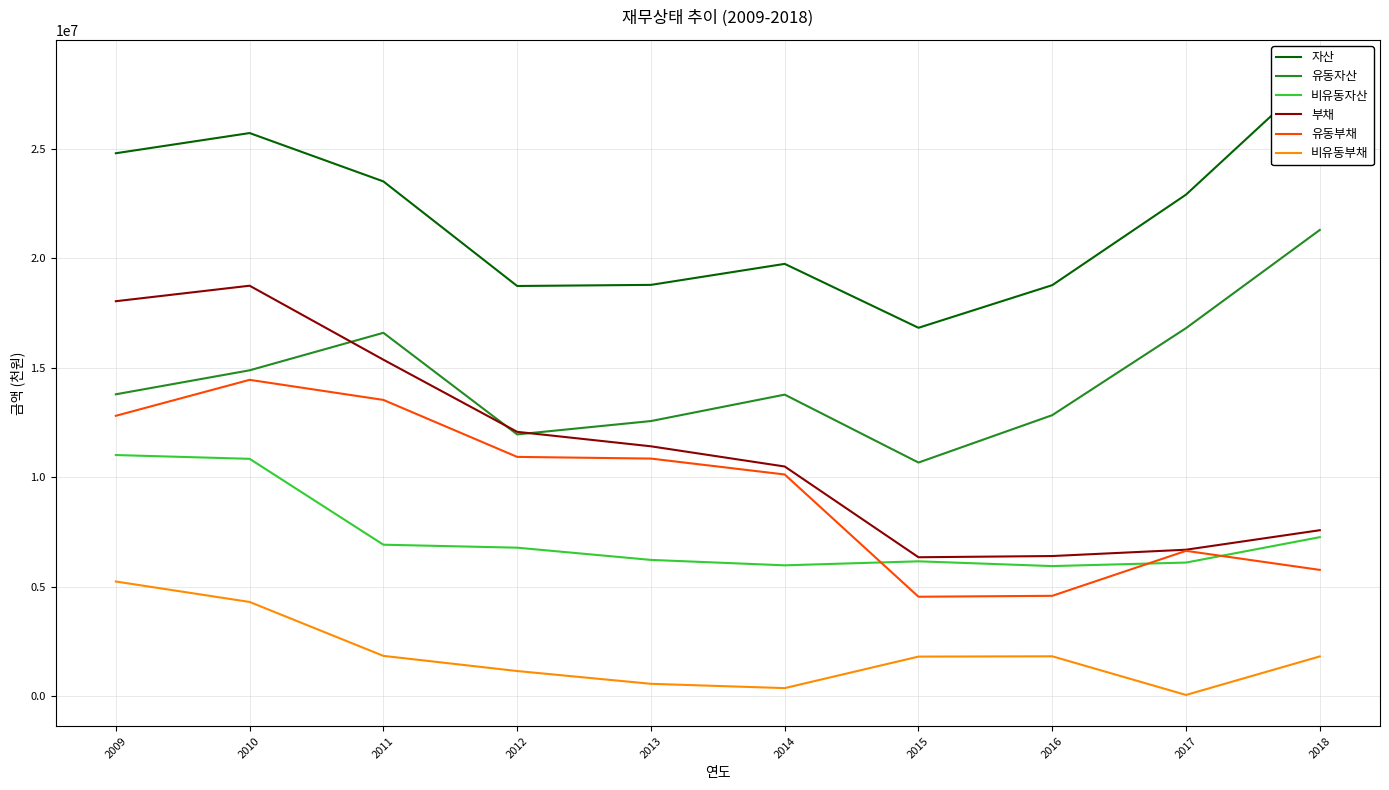

Rank the series at 2014 from lowest to highest value.

비유동부채, 비유동자산, 유동부채, 부채, 유동자산, 자산